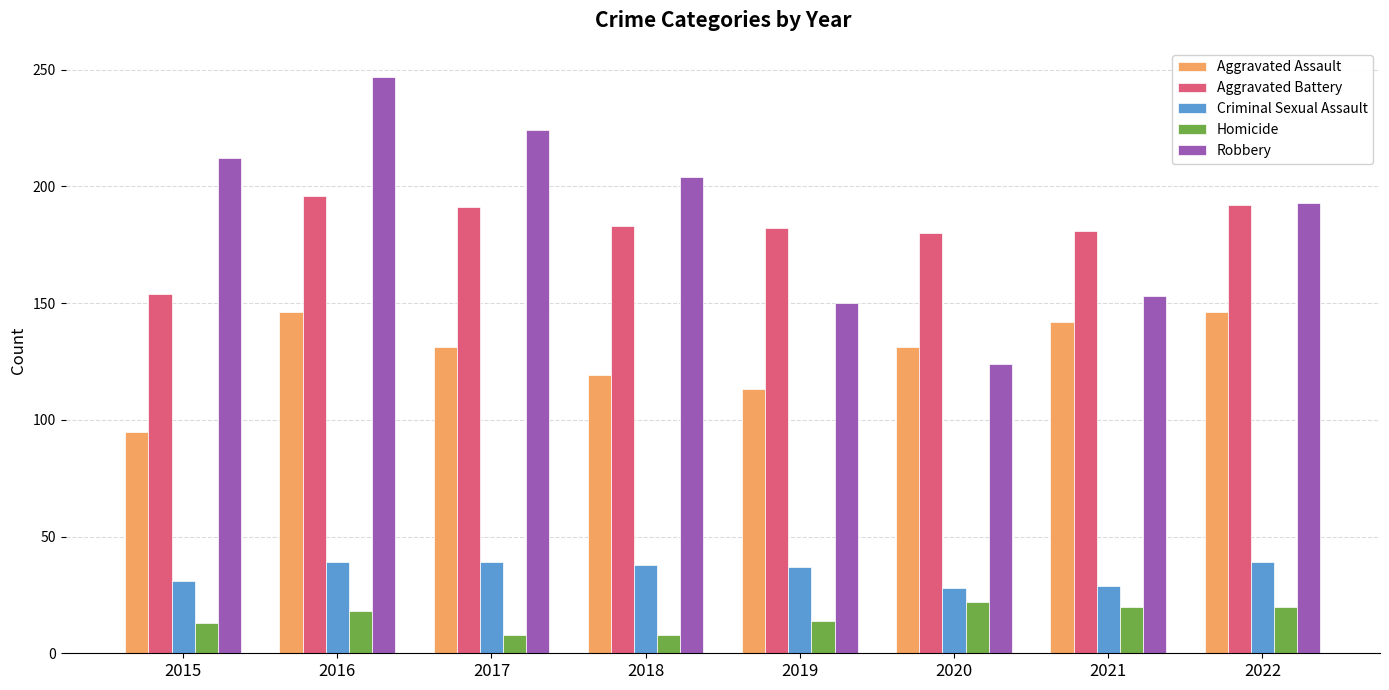

What is the value of the Homicide bar at the 7th from the left?

20